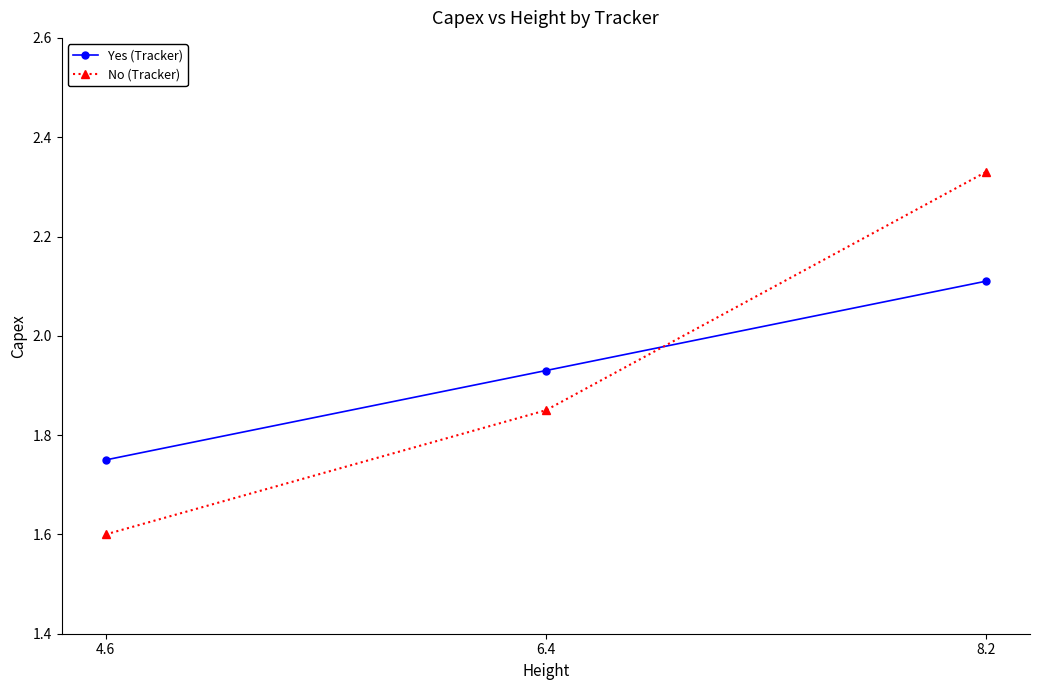

List the labels in order of No (Tracker) value, largest first.

8.2, 6.4, 4.6